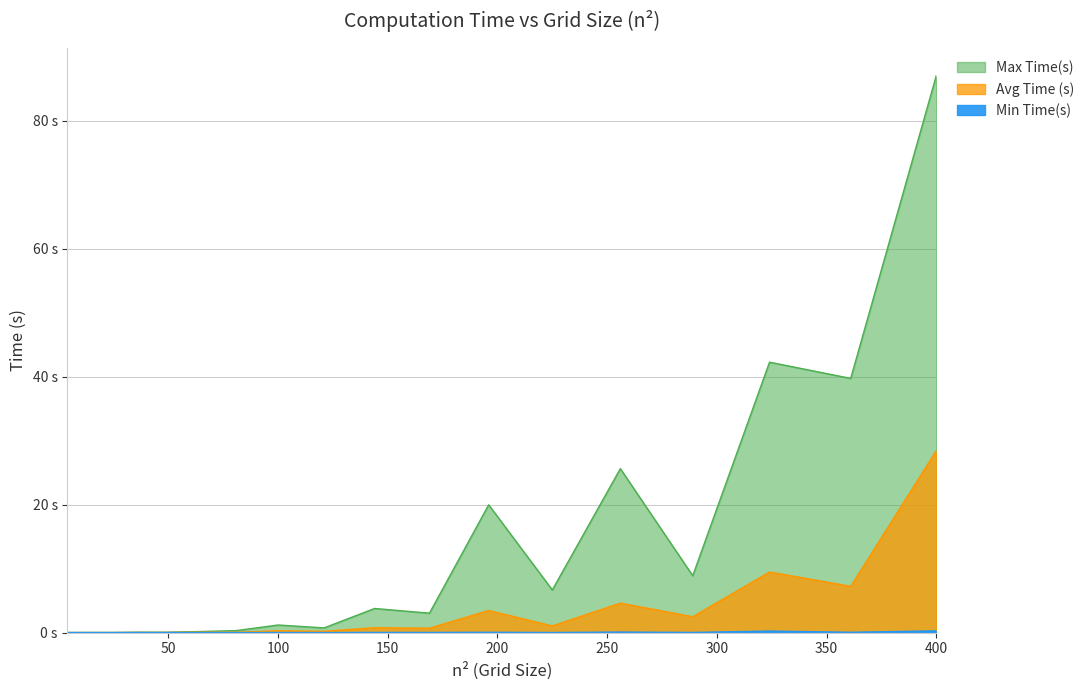

What is the total value across all series at 144?

4.5